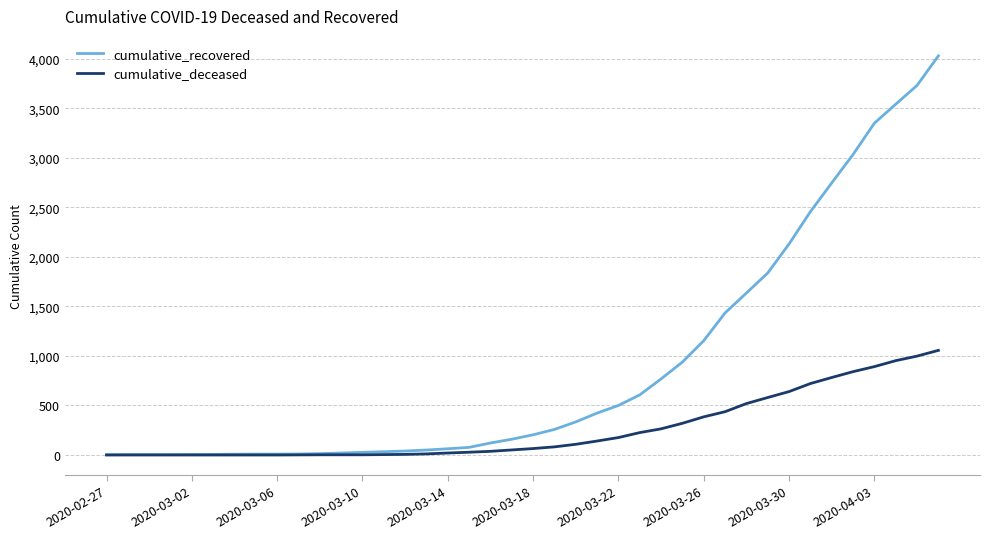

Rank the series by their average value, from lowest to highest.

cumulative_deceased, cumulative_recovered